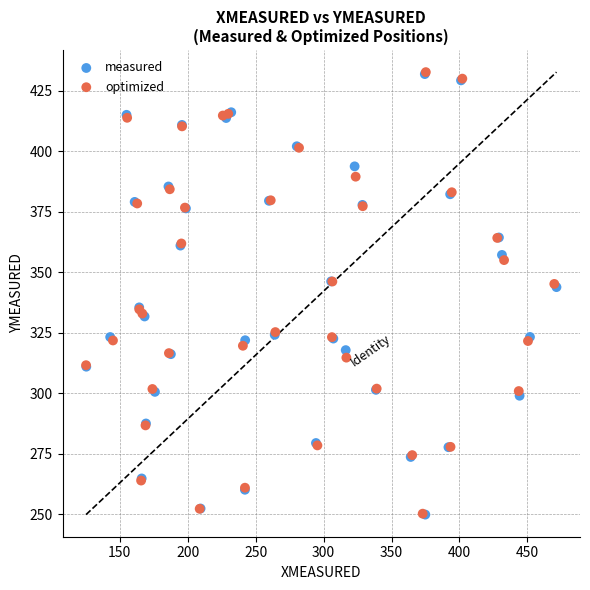

Which series has the largest Y range (max minus min)?

optimized